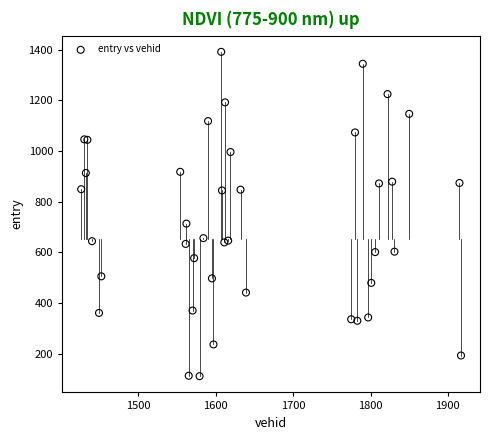

What Y value in the scatter plot is closest to 751?

713.2